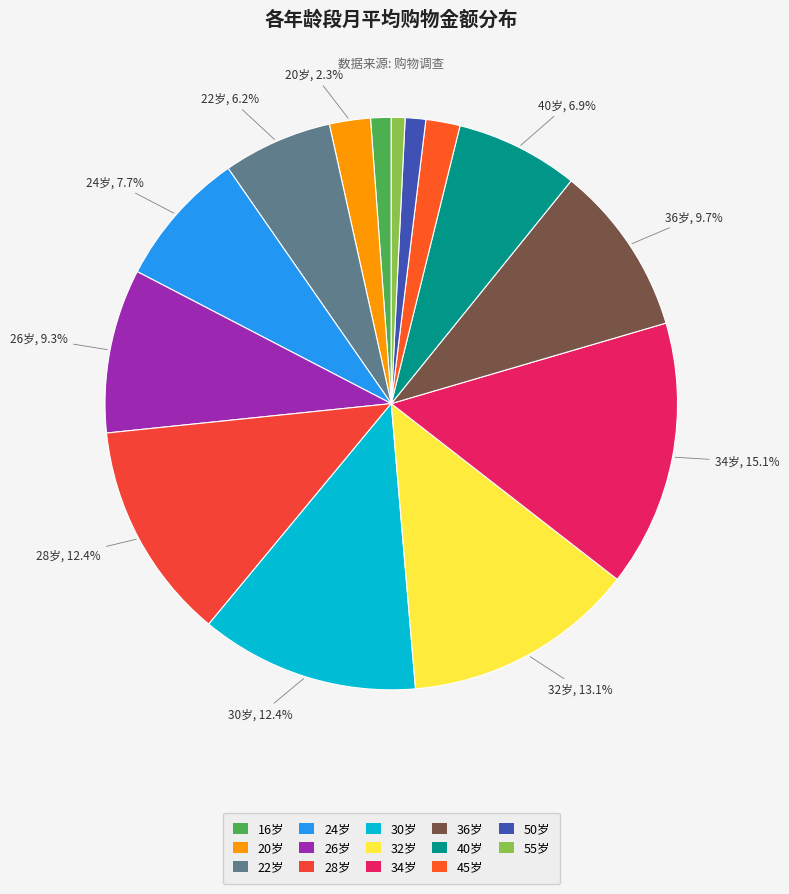

How many segments does this pie chart have?

14